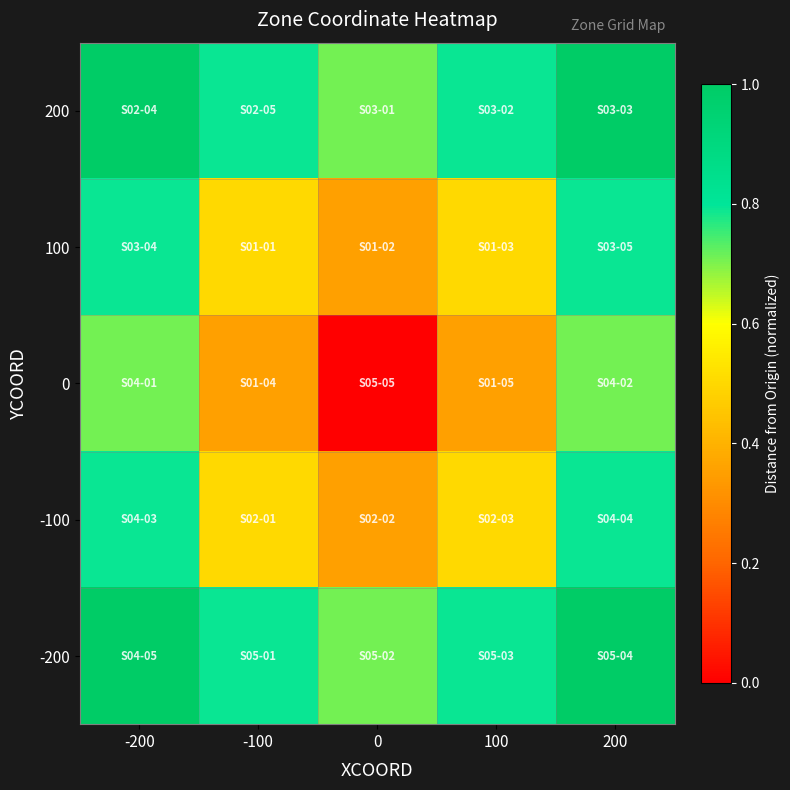

Reading left to right, list all the values displayed in this chart.

200: -200=1.0	-100=0.8	0=0.7	100=0.8	200=1.0
100: -200=0.8	-100=0.5	0=0.4	100=0.5	200=0.8
0: -200=0.7	-100=0.4	0=0.0	100=0.4	200=0.7
-100: -200=0.8	-100=0.5	0=0.4	100=0.5	200=0.8
-200: -200=1.0	-100=0.8	0=0.7	100=0.8	200=1.0